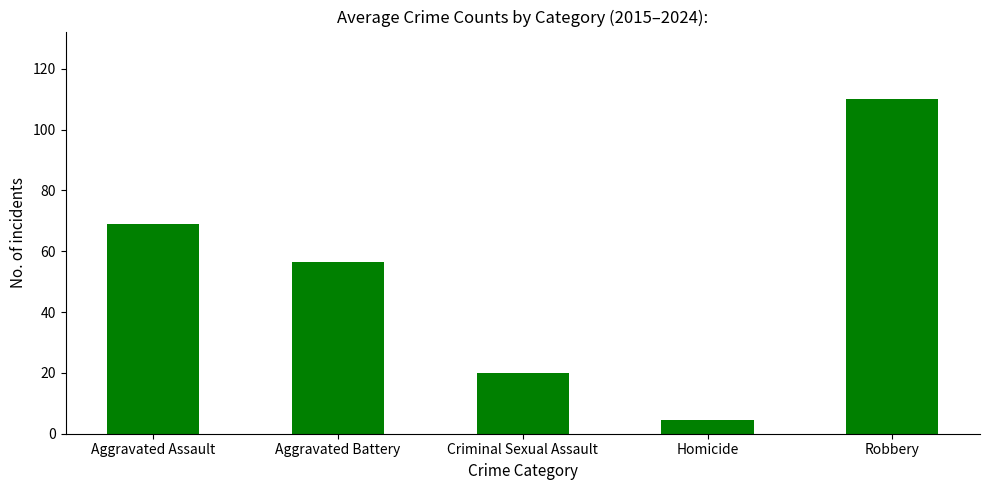

Does the chart contain any negative values?

No